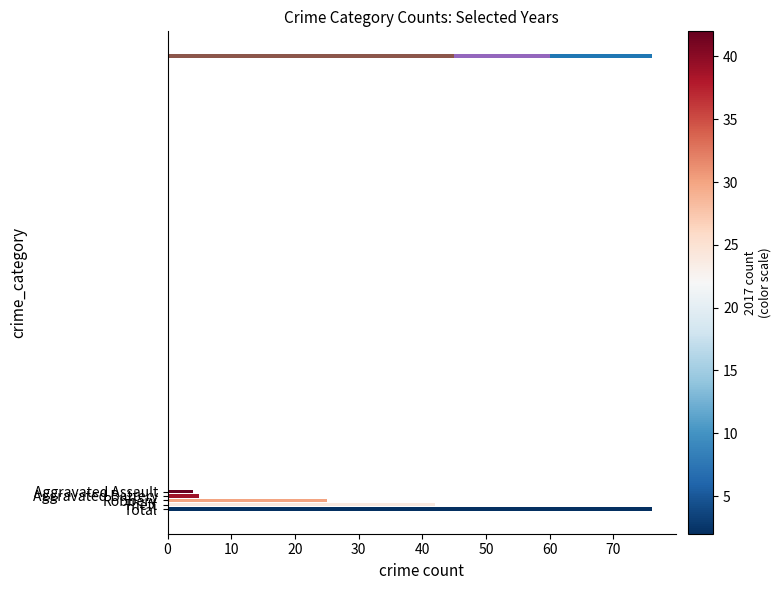

Is it true that the value at Robbery is 25?

True